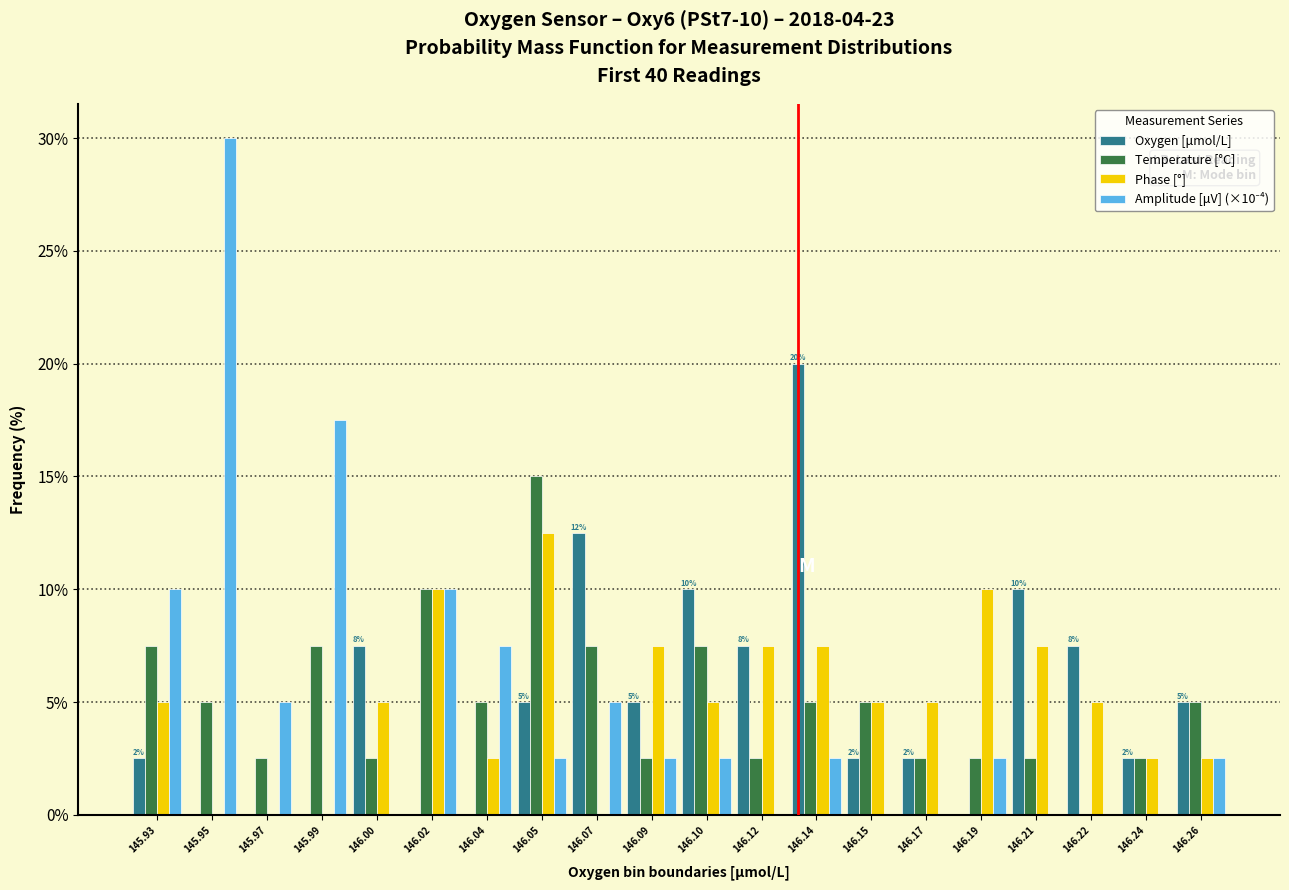

What is the sum of the Phase [°] values at 146.22 and 146.07?

5.0